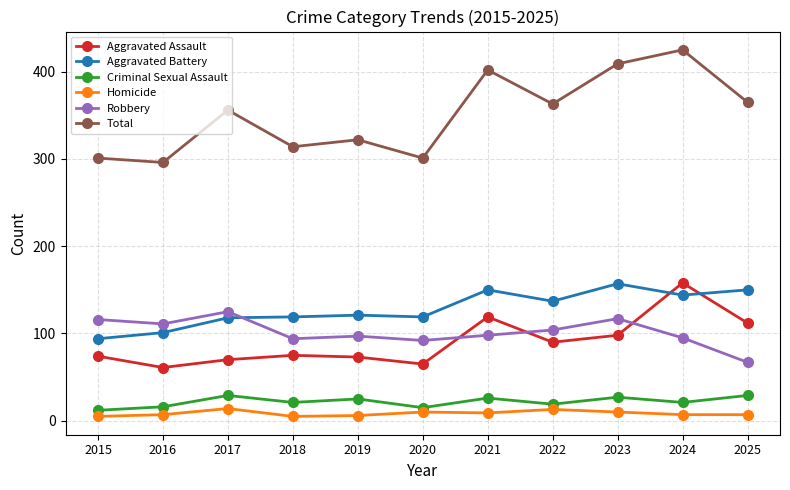

True or false: Aggravated Battery and Total intersect in this chart.

False